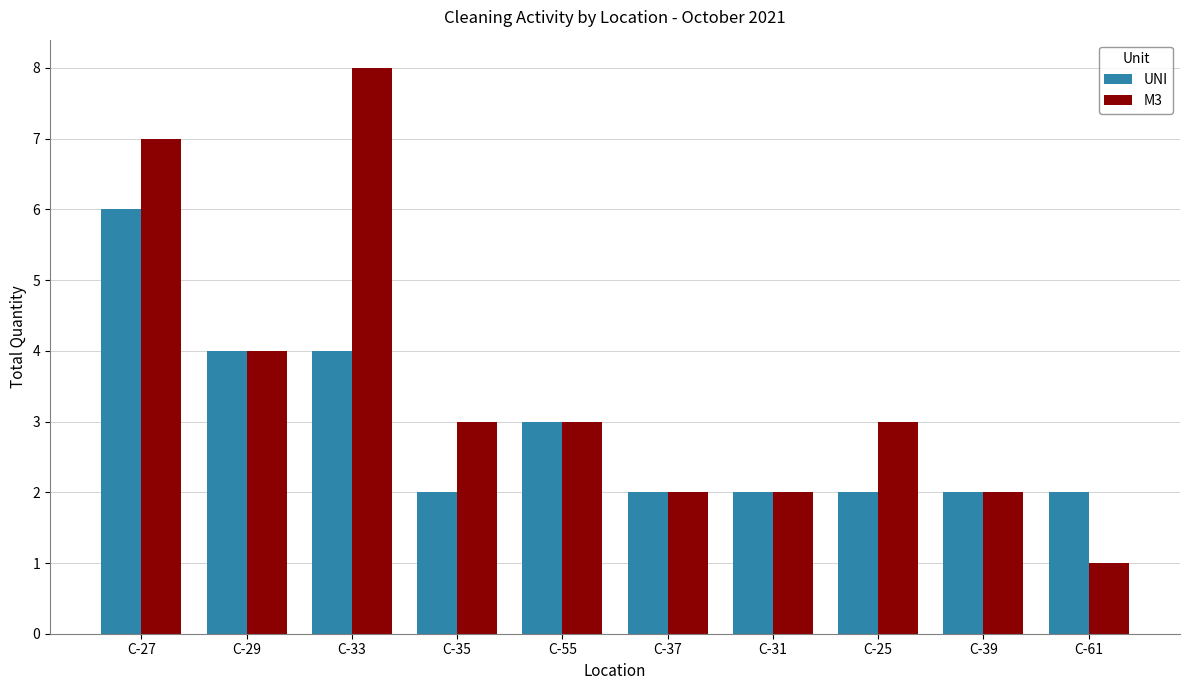

Is it true that UNI equals 5 at C-55?

False